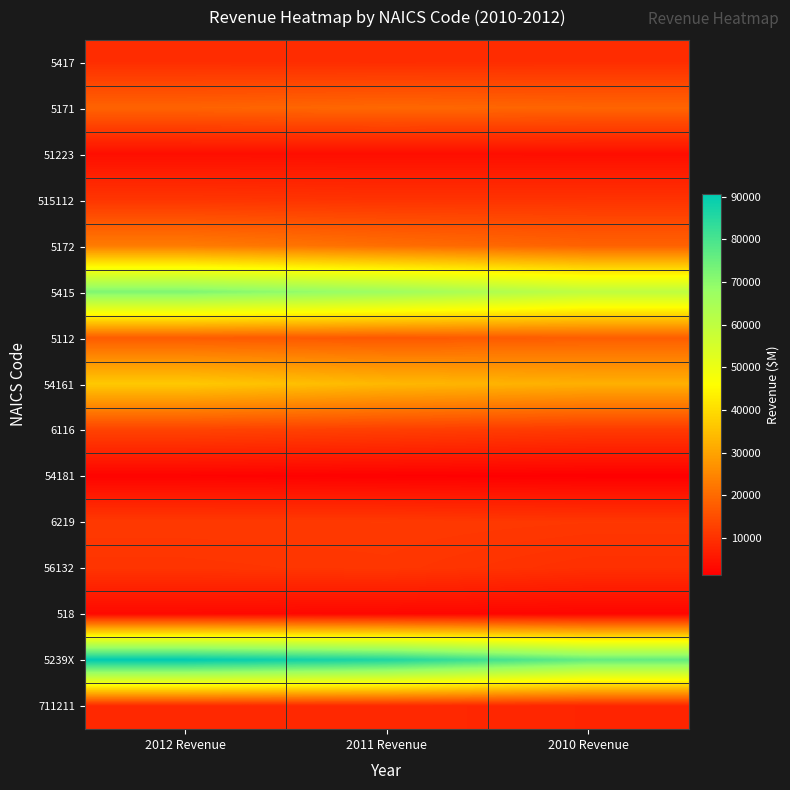

At which category is the sum across all series the highest?

2012 Revenue